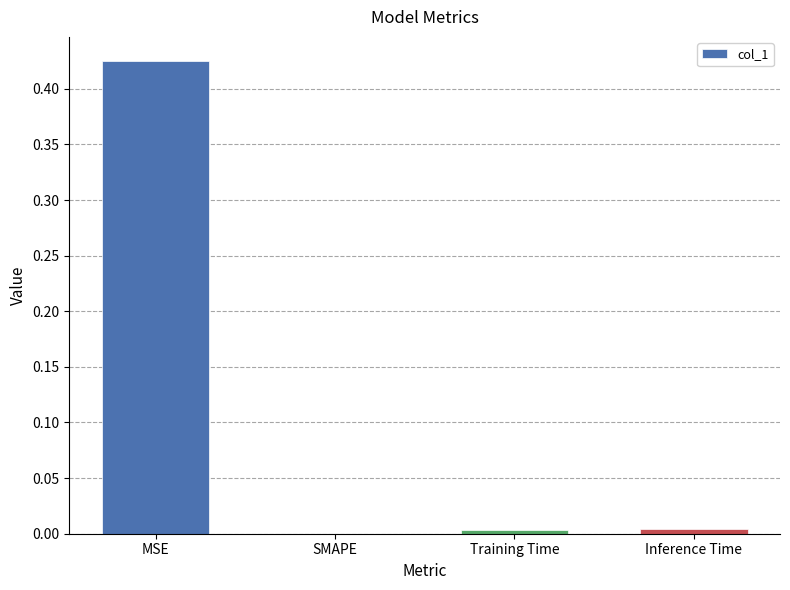

True or false: the data shows 0.1 at MSE.

False